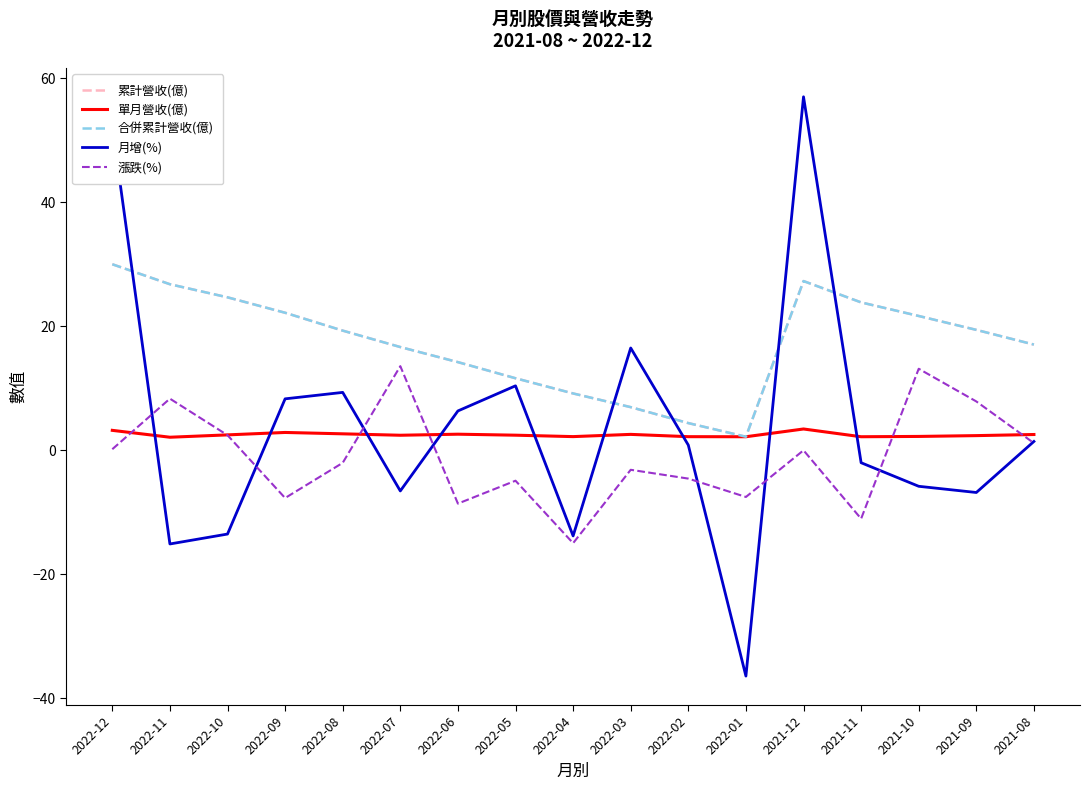

Is this an area chart (filled region under the line)?

No